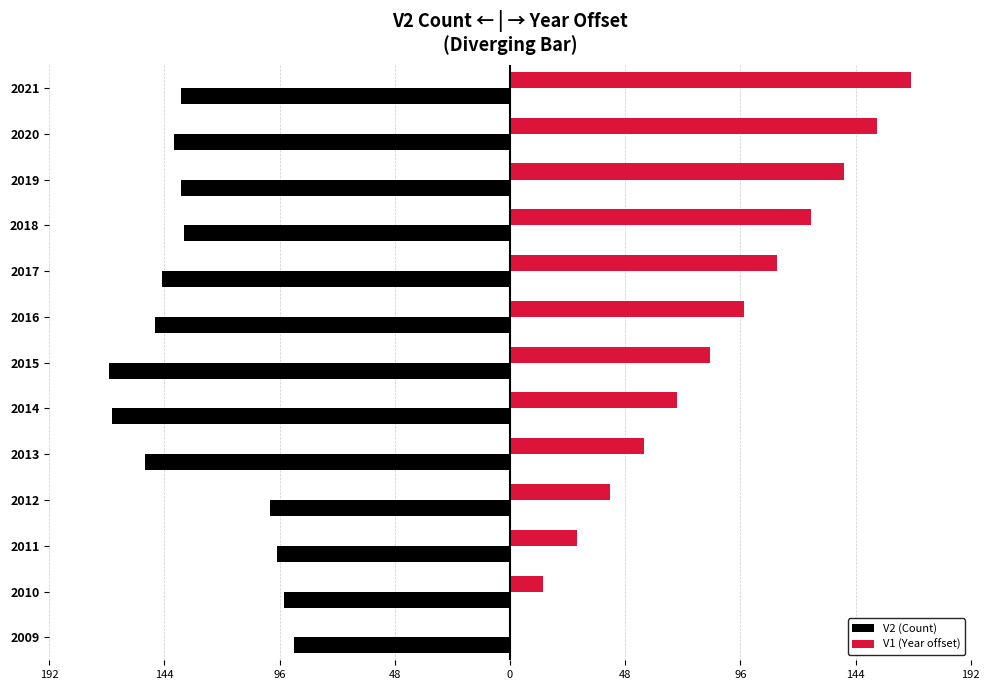

What are all the series names shown in the legend?

V2 (Count), V1 (Year offset)